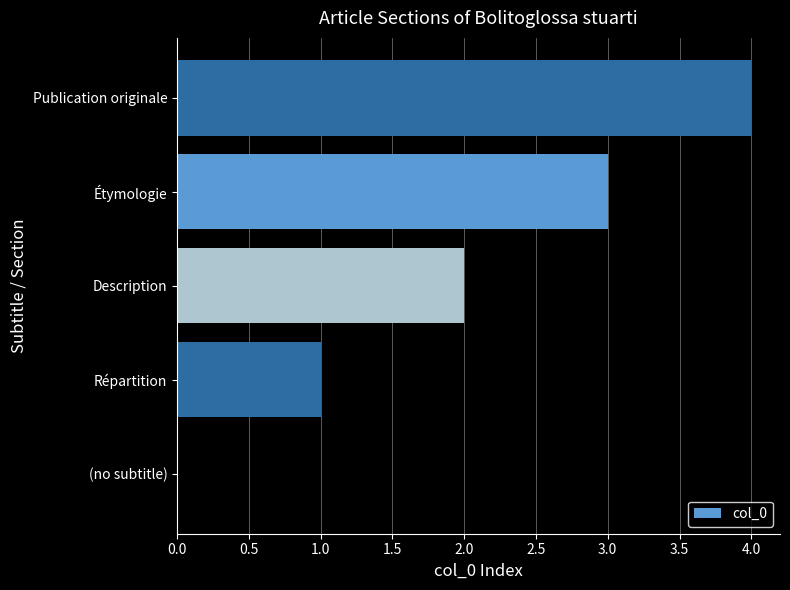

What is the sum of all values?

10